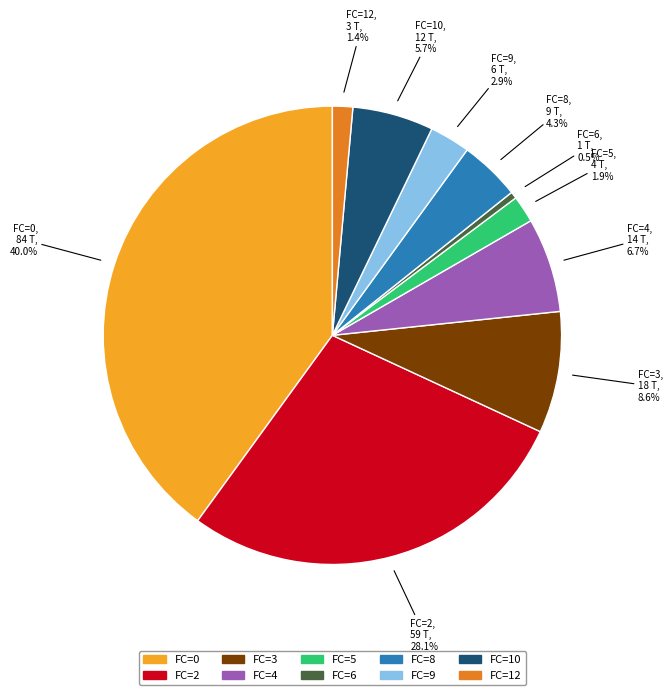

How many segments does this pie chart have?

10